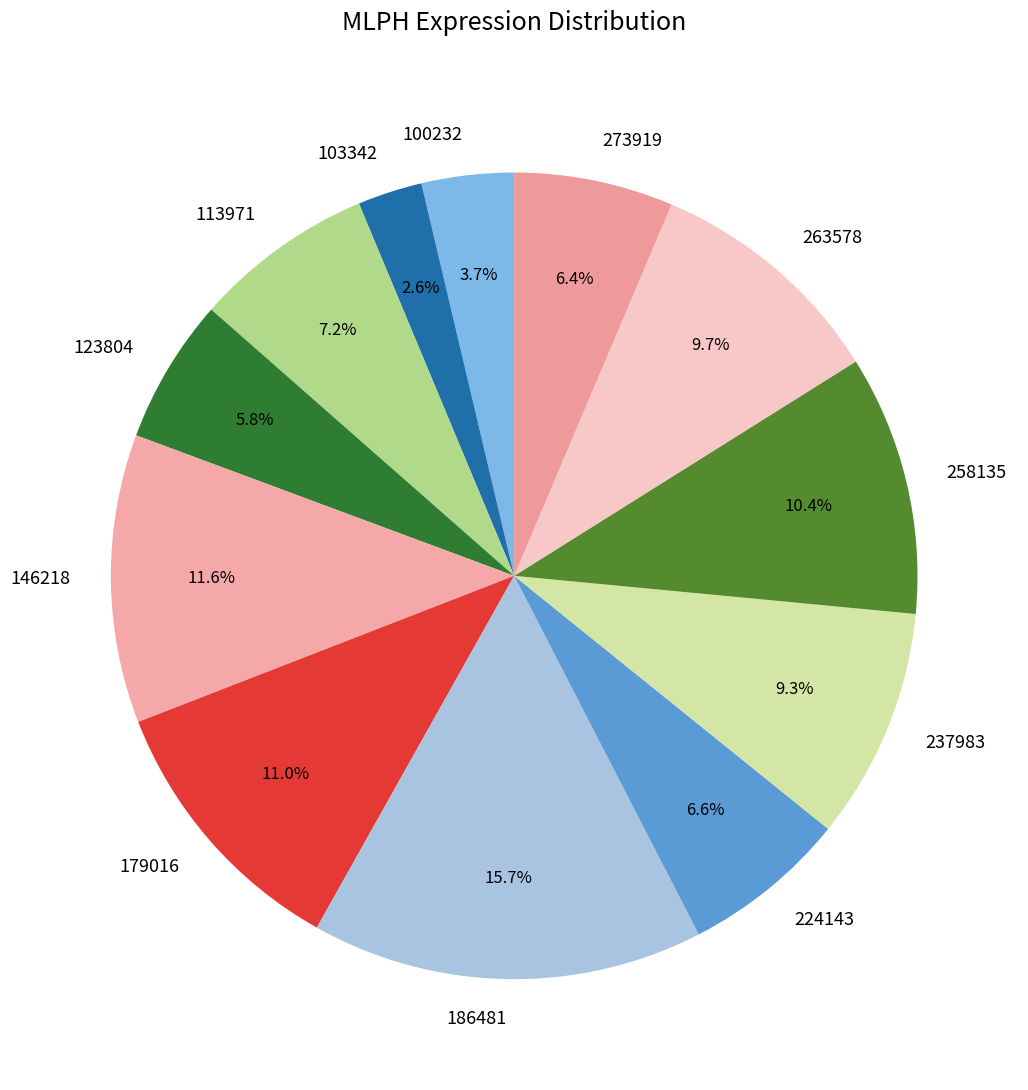

To the nearest percent, what portion does 273919 represent?

6%